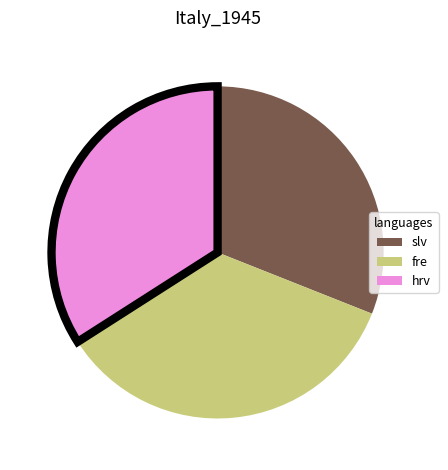

Is there a majority slice in this chart?

No